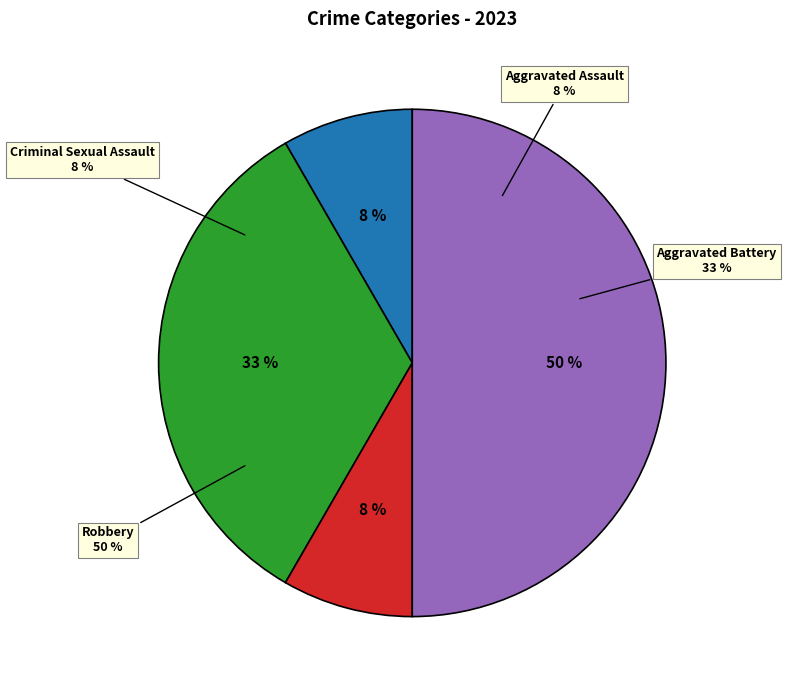

True or false: Criminal Sexual Assault accounts for 19% of the total.

False